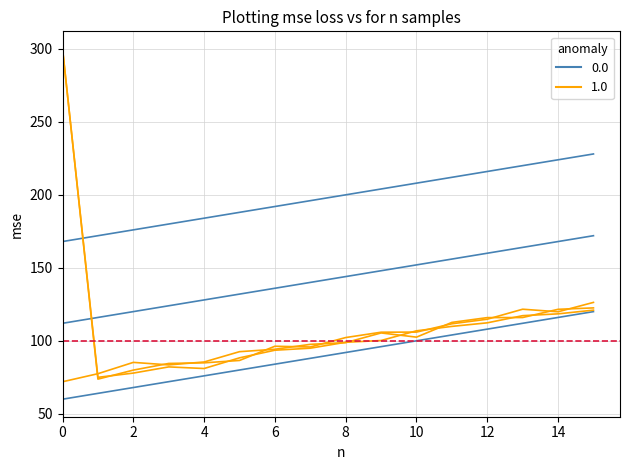

What is the total value across all series at 11?

584.6